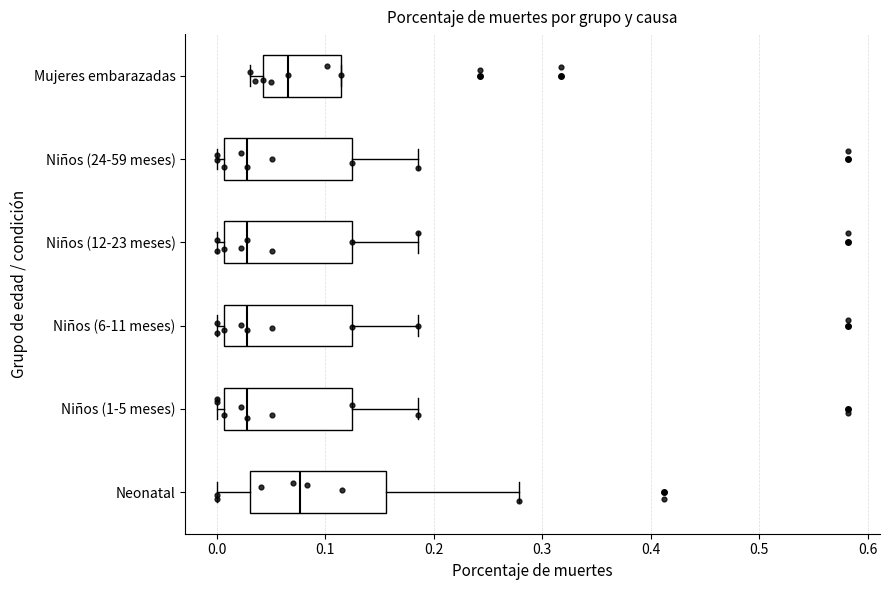

Reading bottom to top, transcribe this box plot: for each box, give where its median line is, the range the box spans, and where its two whiskers end, as read against the x-axis. The values are not printed on the chart, so give them approximately, as read against the axis.

Neonatal: median 0.08, box 0.03 to 0.16, whiskers 0.00 to 0.28
Niños (1-5 meses): median 0.03, box 0.01 to 0.12, whiskers 0.00 to 0.19
Niños (6-11 meses): median 0.03, box 0.01 to 0.12, whiskers 0.00 to 0.19
Niños (12-23 meses): median 0.03, box 0.01 to 0.12, whiskers 0.00 to 0.19
Niños (24-59 meses): median 0.03, box 0.01 to 0.12, whiskers 0.00 to 0.19
Mujeres embarazadas: median 0.07, box 0.04 to 0.11, whiskers 0.03 to 0.11